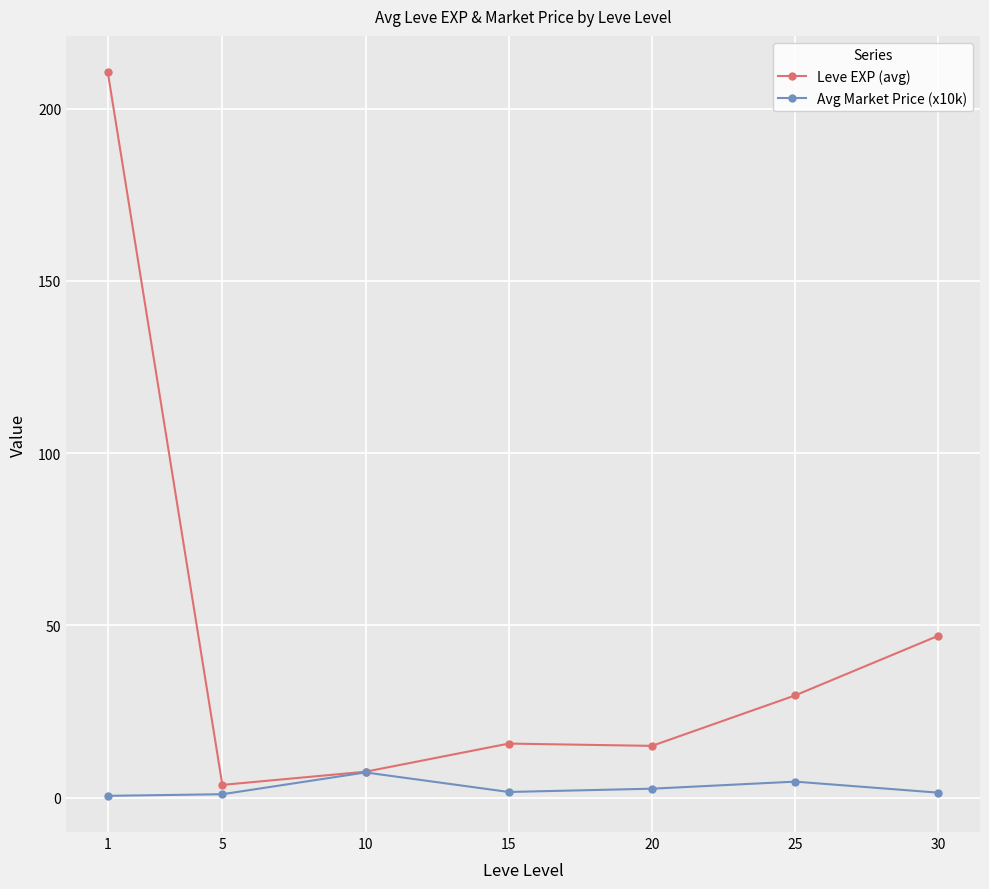

At how many categories does at least one series exceed 77?

1